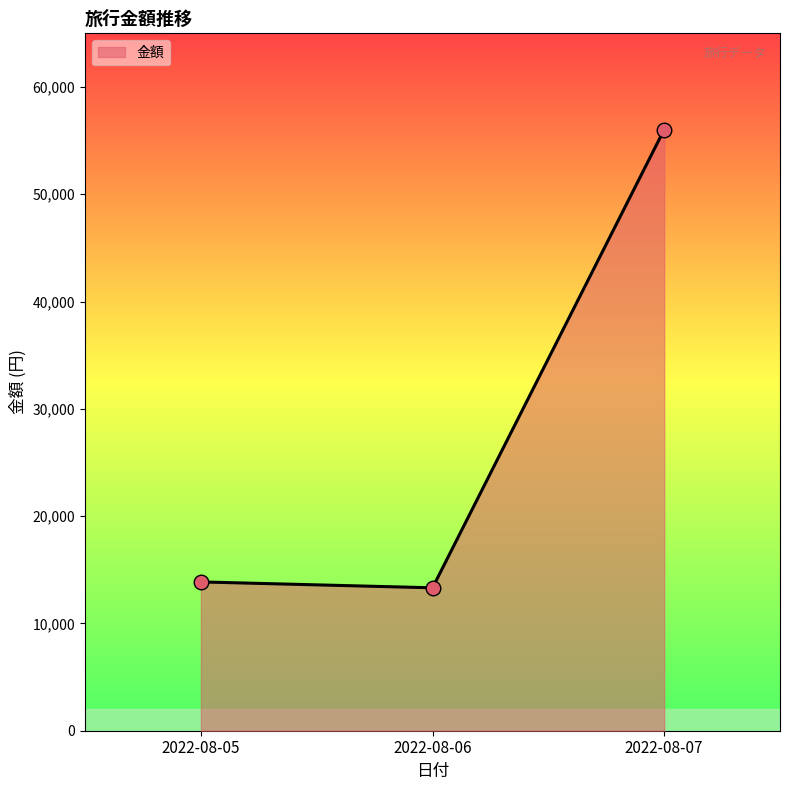

Approximately how many times larger is the value at 2022-08-07 compared to 2022-08-05?

4.0